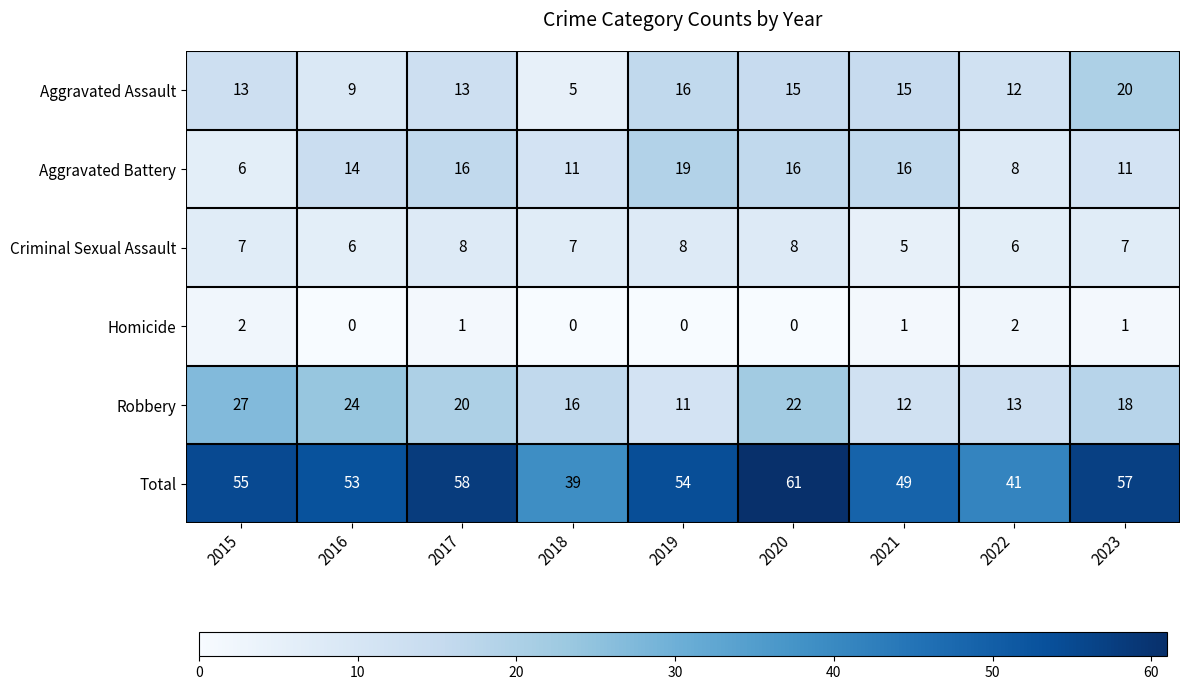

Which series changed the most between 2020 and 2021?

Total